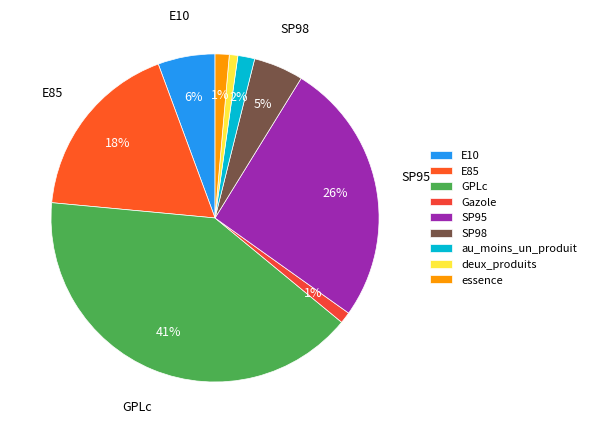

What is the largest slice in the pie chart?

GPLc